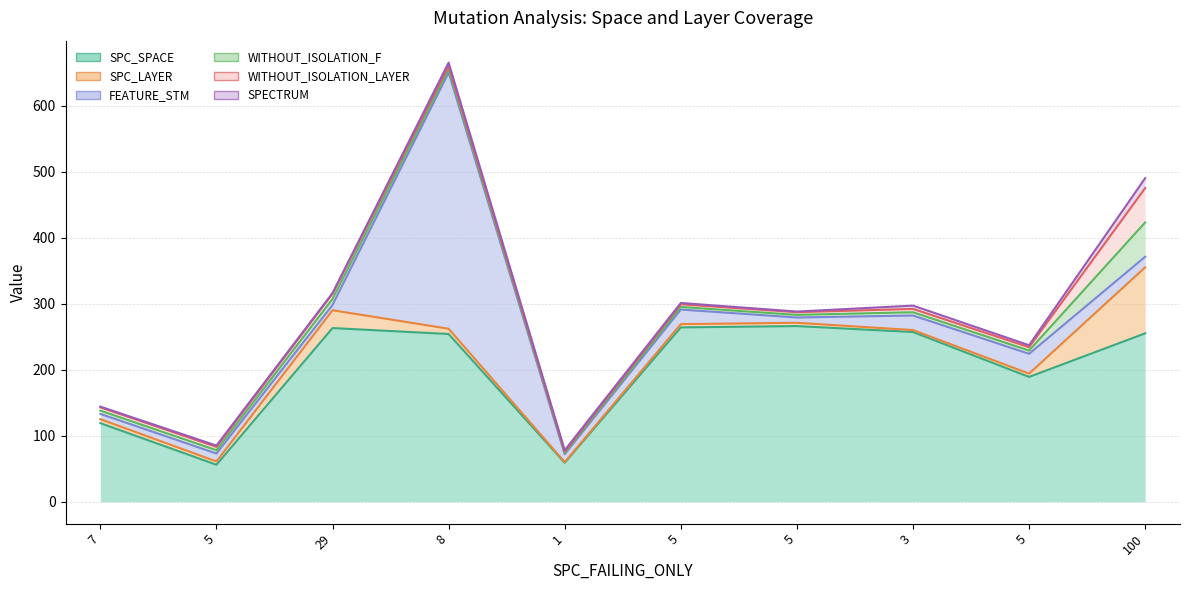

At how many categories does at least one series exceed 70?

8